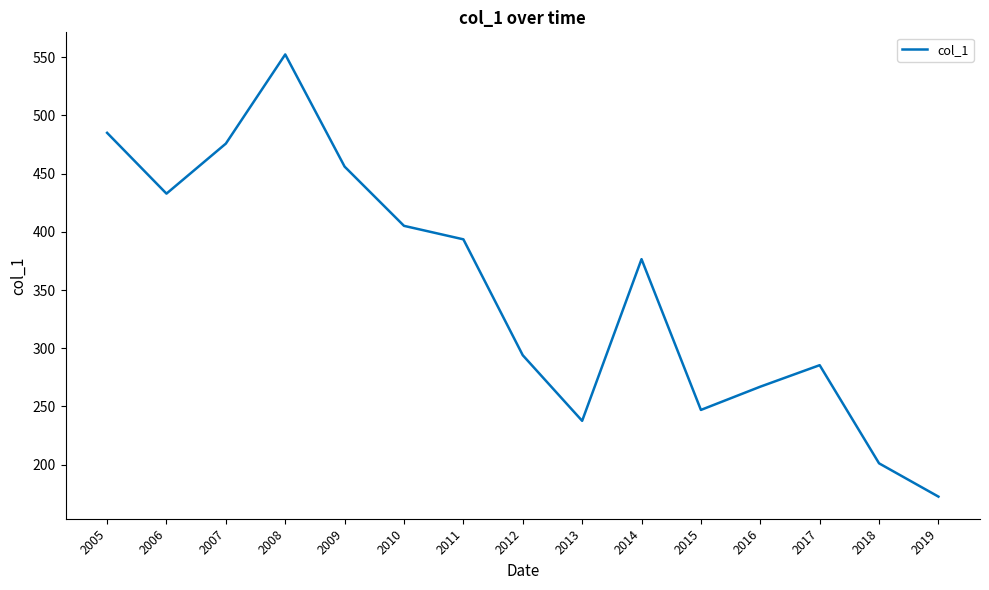

What is the change in value from 2006 to 2010?

-27.7